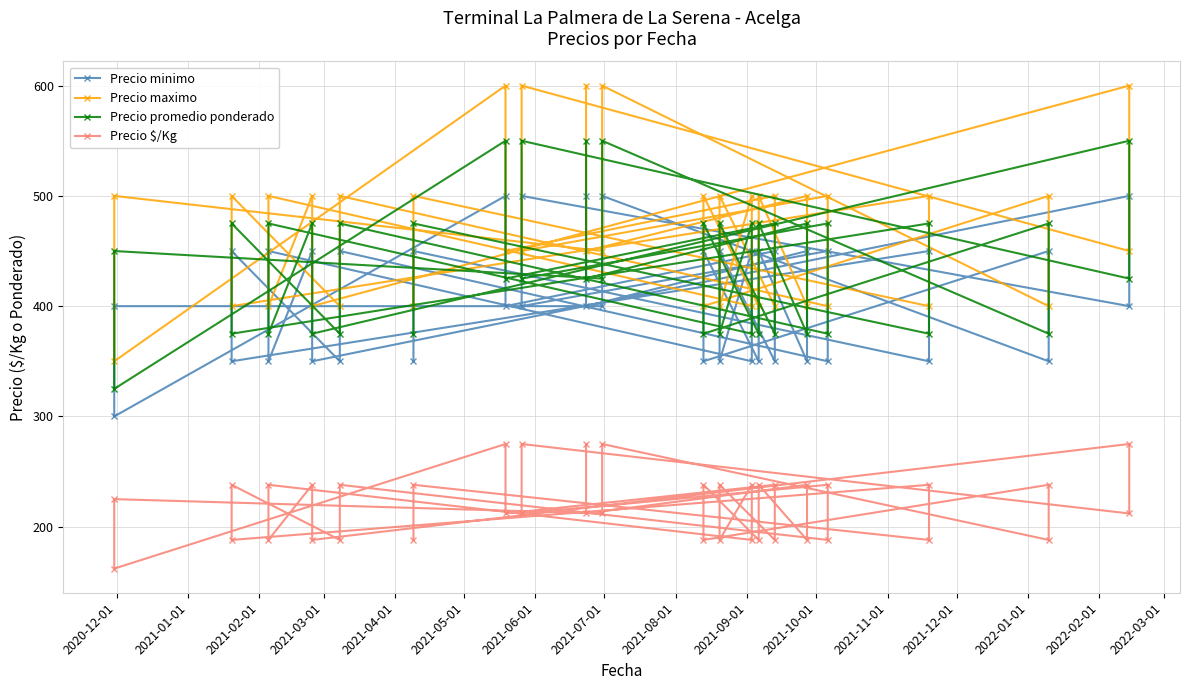

The Precio $/Kg series shows 140 at 28. True or false?

False